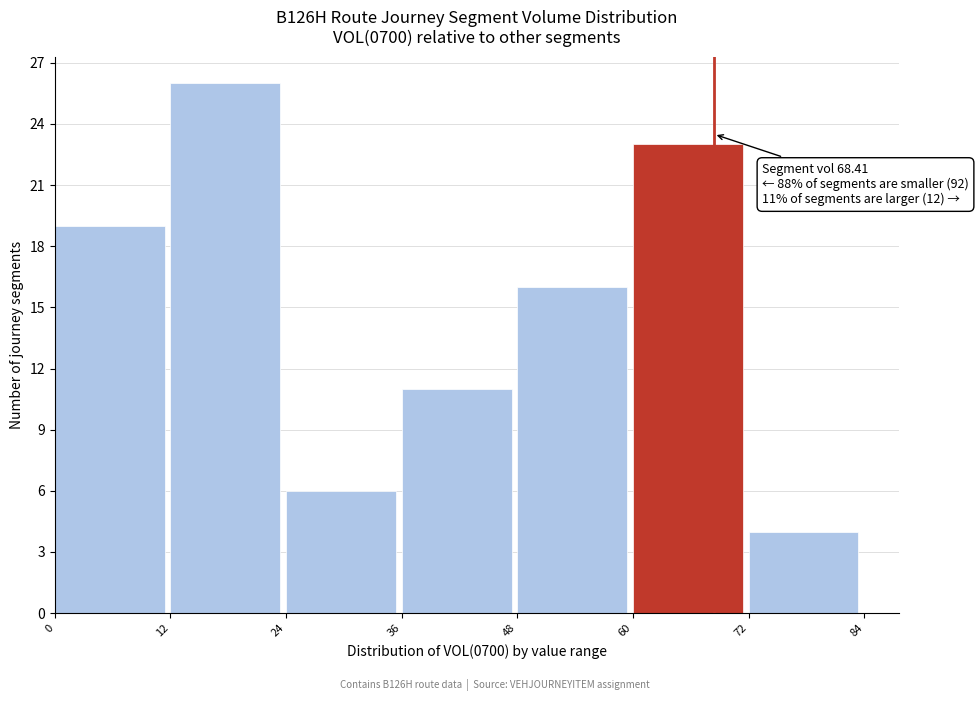

Over which range of the x-axis is the bar tallest?

12 to 24